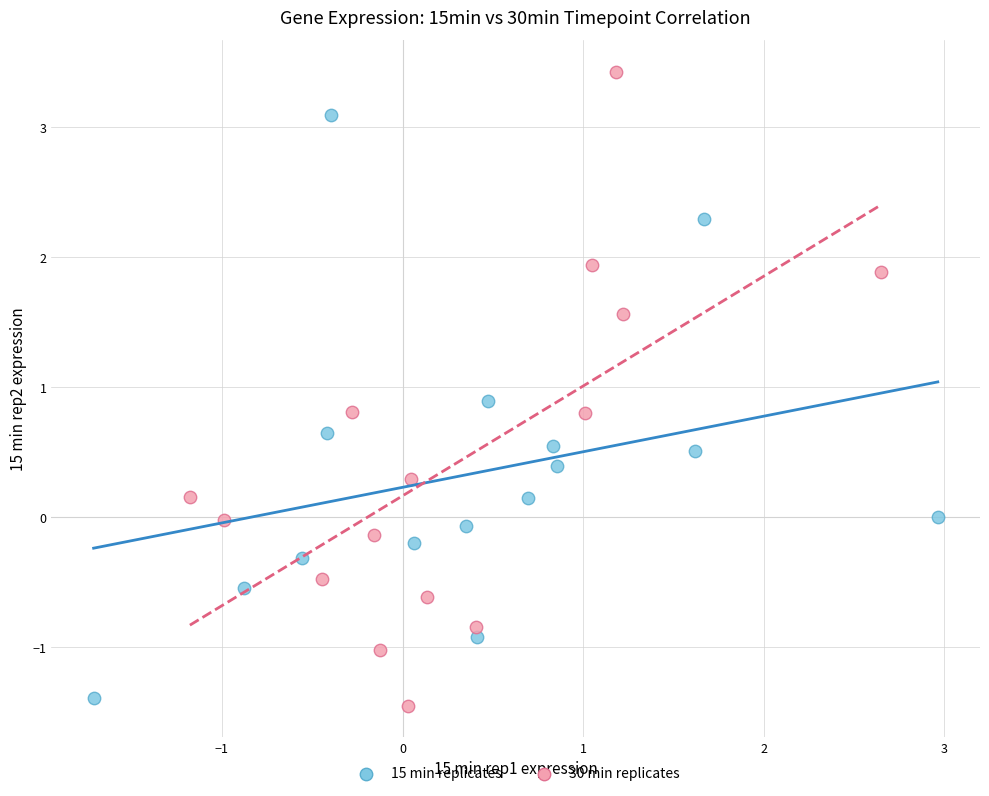

Which series has the widest spread of Y values?

30 min replicates